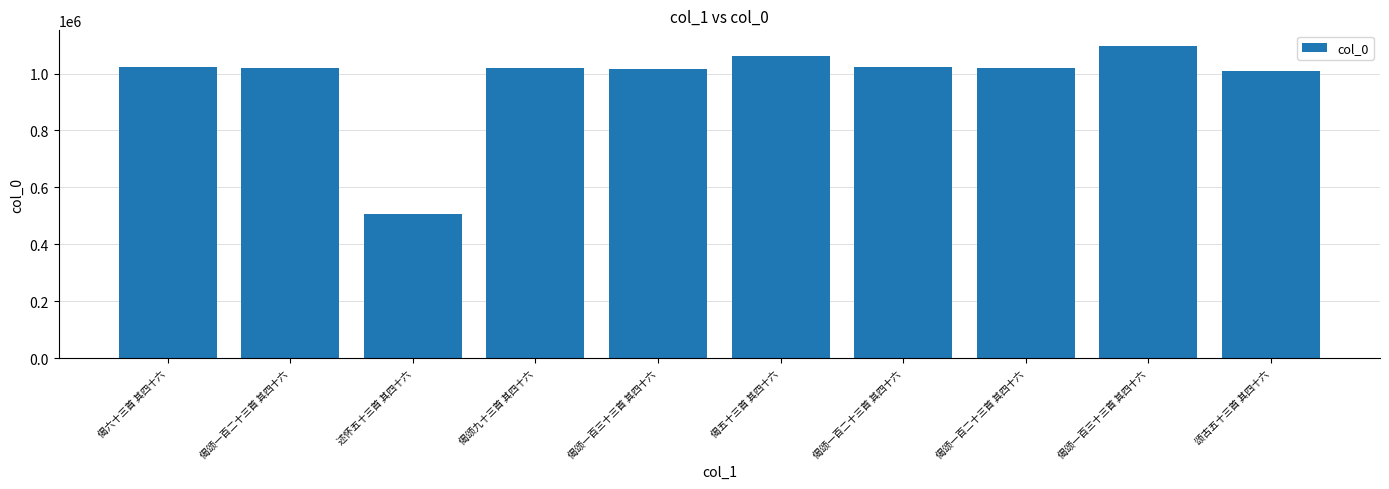

Count the number of data series in this chart.

1